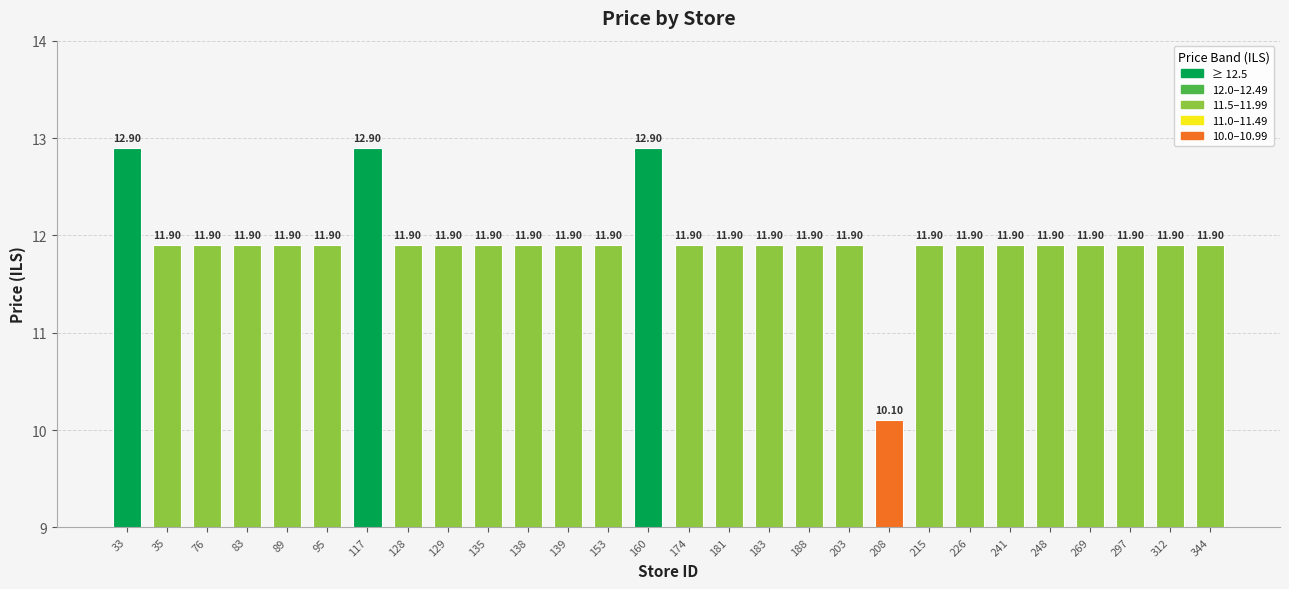

What is the sum of all values?

334.4